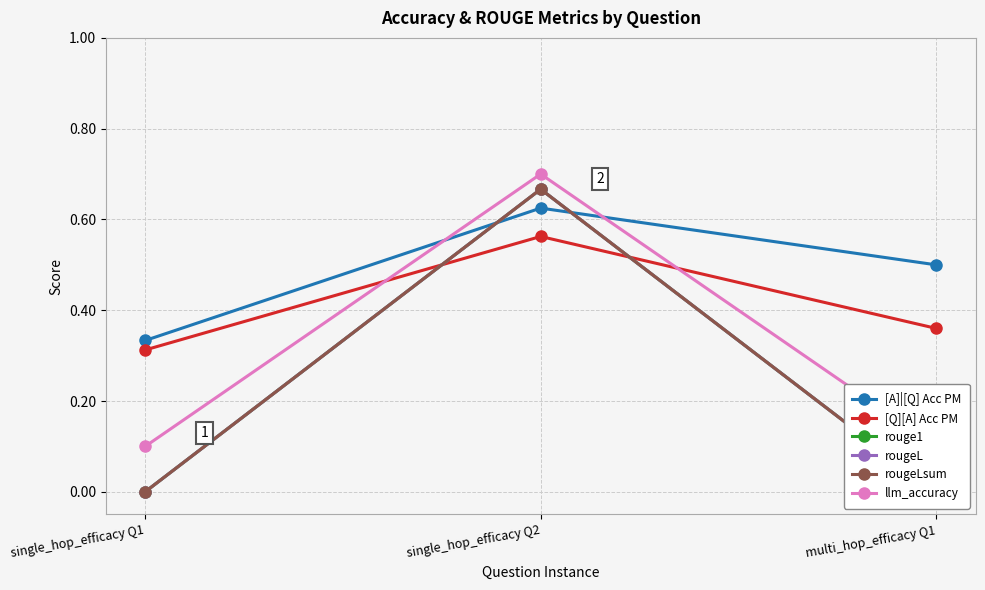

Which has a higher value, single_hop_efficacy Q2 or multi_hop_efficacy Q1?

single_hop_efficacy Q2